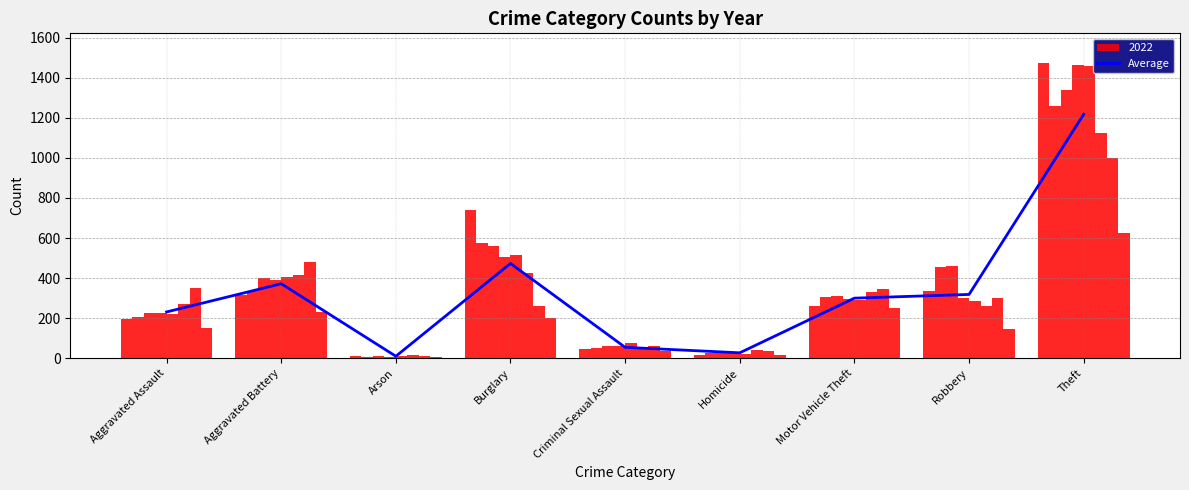

What is the average value?

333.8